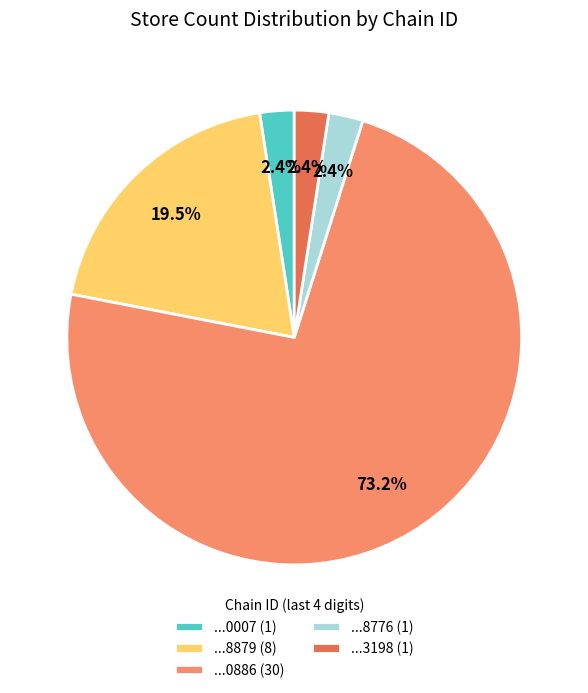

What percentage is NOT represented by ...8776 (1)?

97.6%